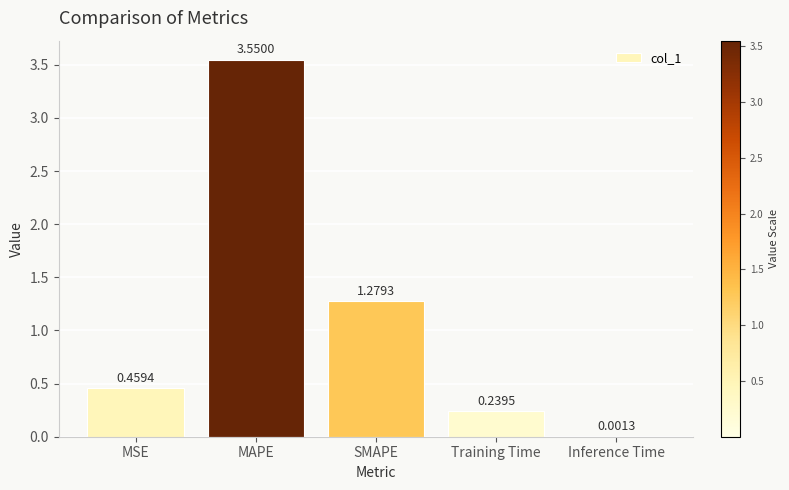

Are the bars horizontal?

No